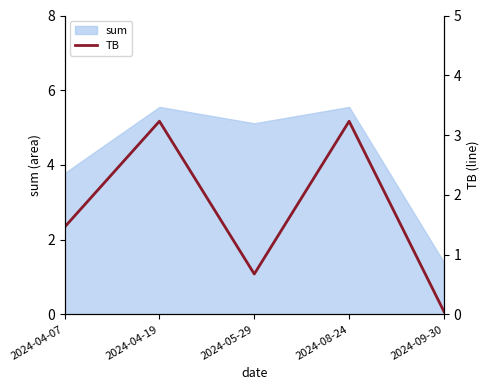

What is the difference between the second highest and second lowest values?

2.6